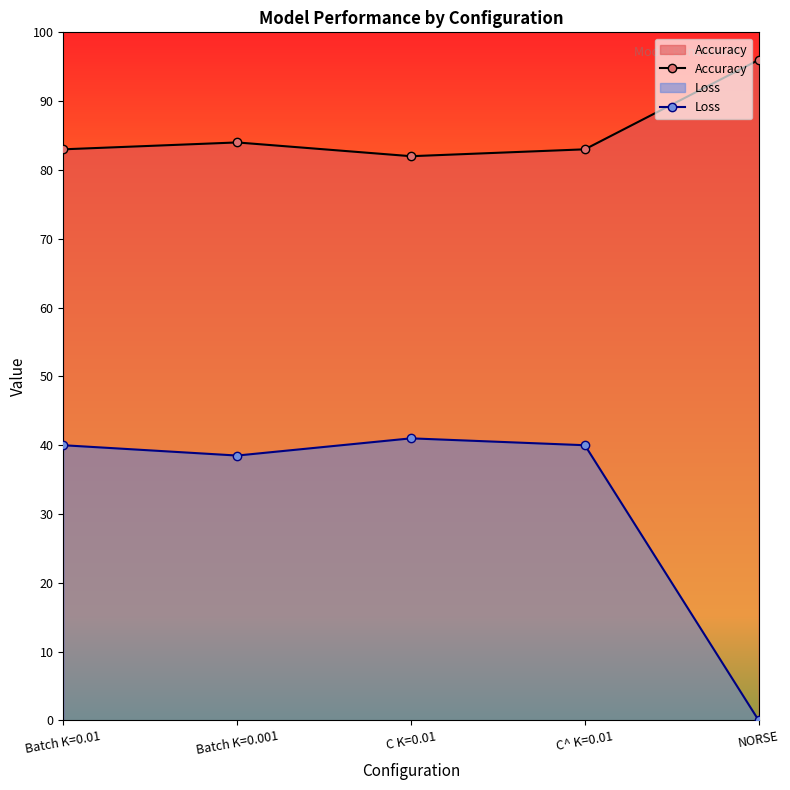

What is the maximum value shown in the chart?

96.0